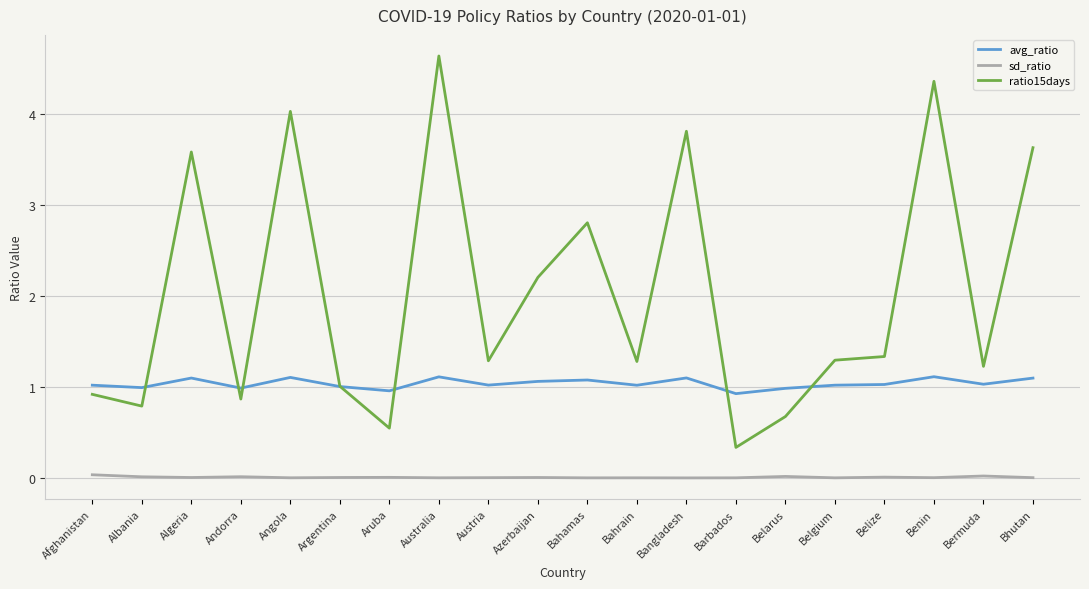

List the series in order of their peak value, lowest first.

sd_ratio, avg_ratio, ratio15days